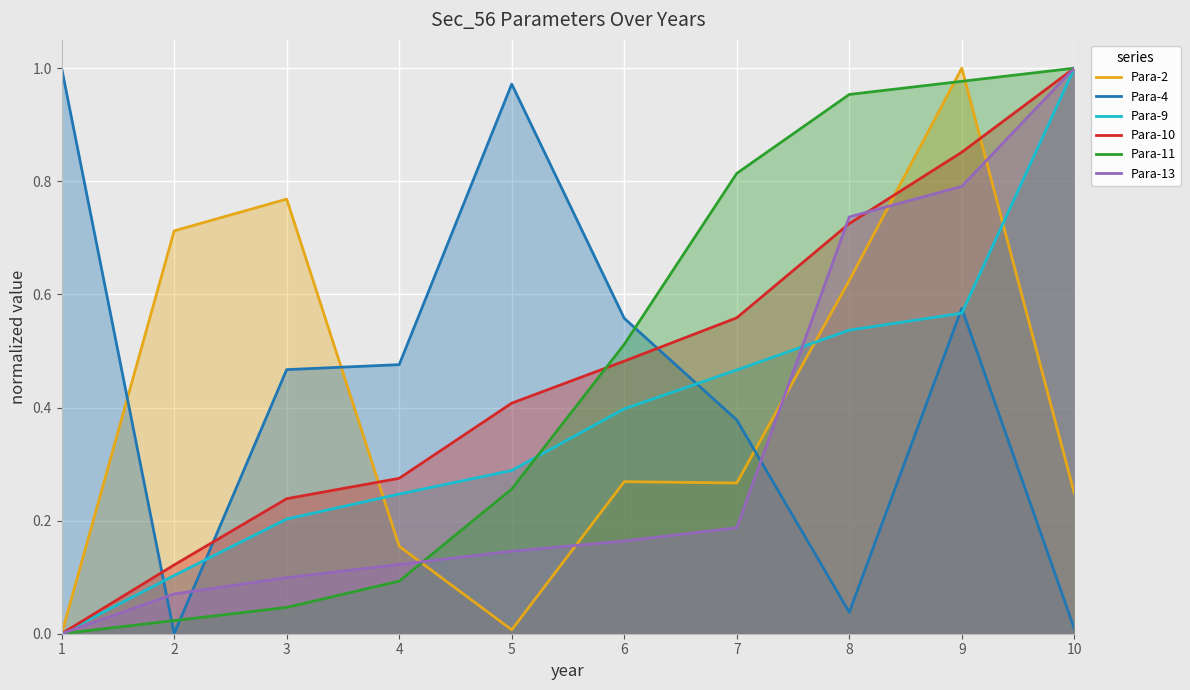

Between which two adjacent categories do Para-11 and Para-4 first intersect?

1 and 2